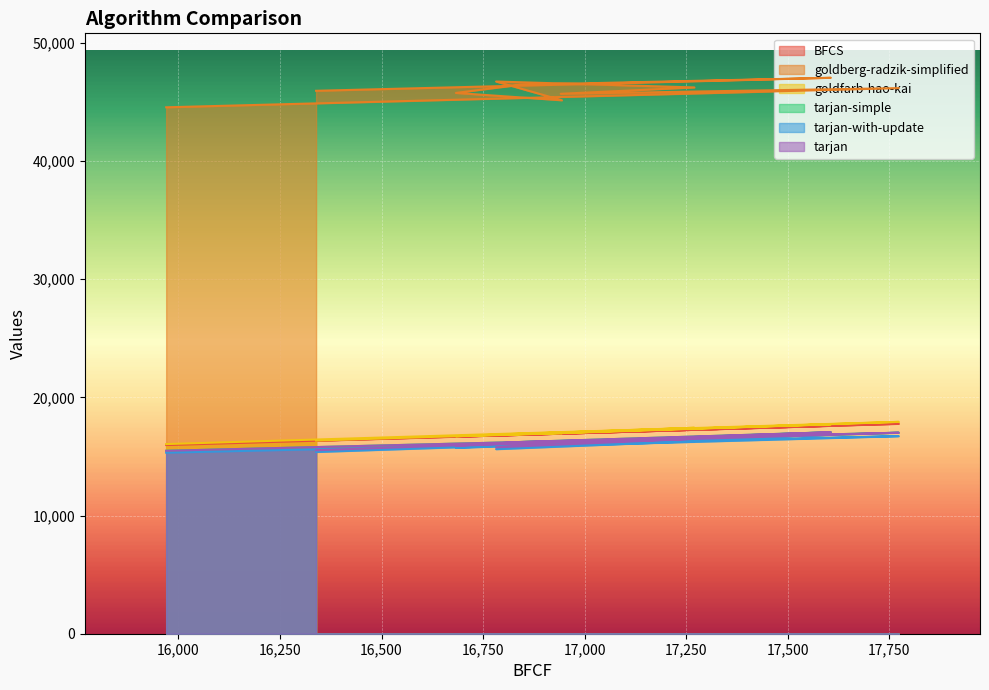

What is the difference between the second highest and second lowest values in the BFCS series?

1267